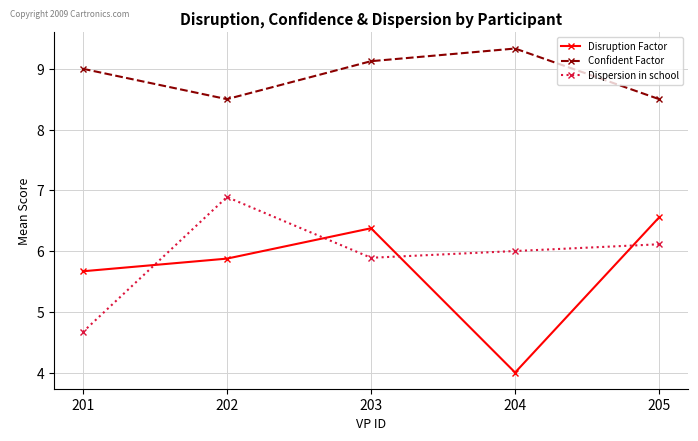

What is the value of the Disruption Factor point at the 4th from the left?

4.0